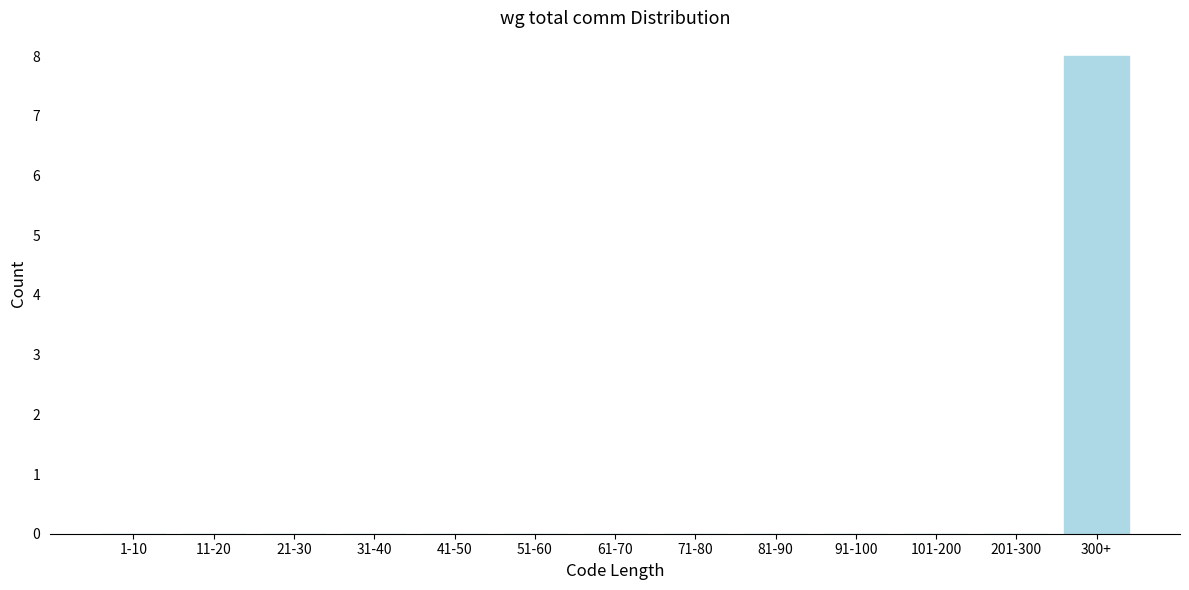

Reading right to left, extract all data points from this chart.

300+=8	201-300=0	101-200=0	91-100=0	81-90=0	71-80=0	61-70=0	51-60=0	41-50=0	31-40=0	21-30=0	11-20=0	1-10=0